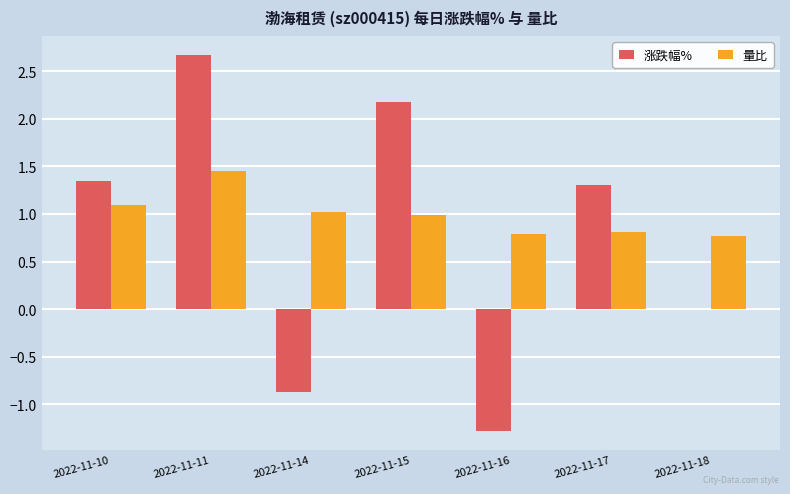

How many series are shown in this chart?

2